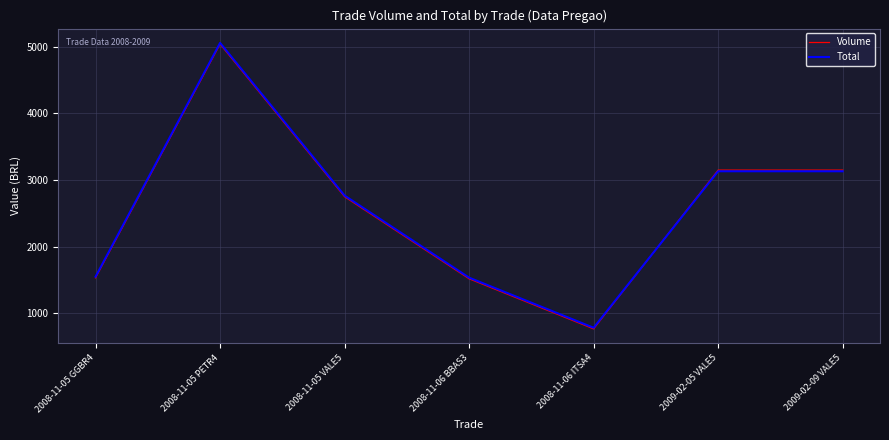

What is the spread (max minus min) of values at 2009-02-09 VALE5?

17.9